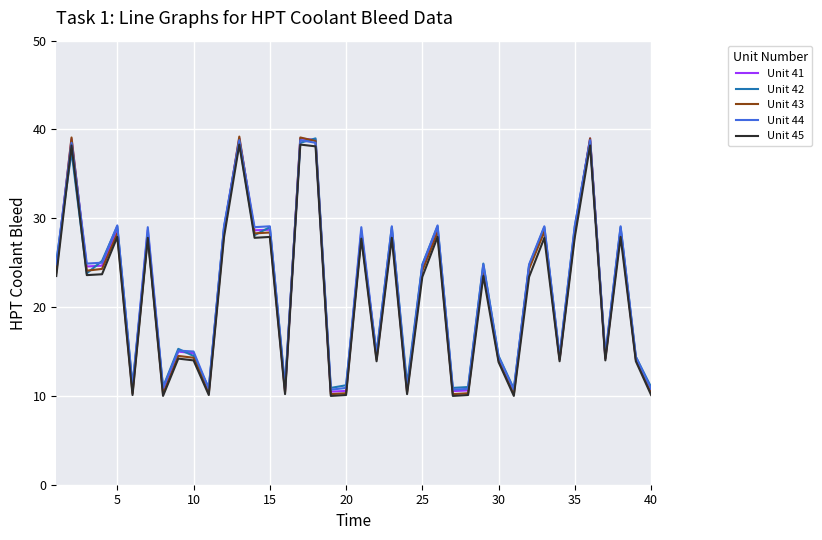

Which series has the widest spread of values?

Unit 43